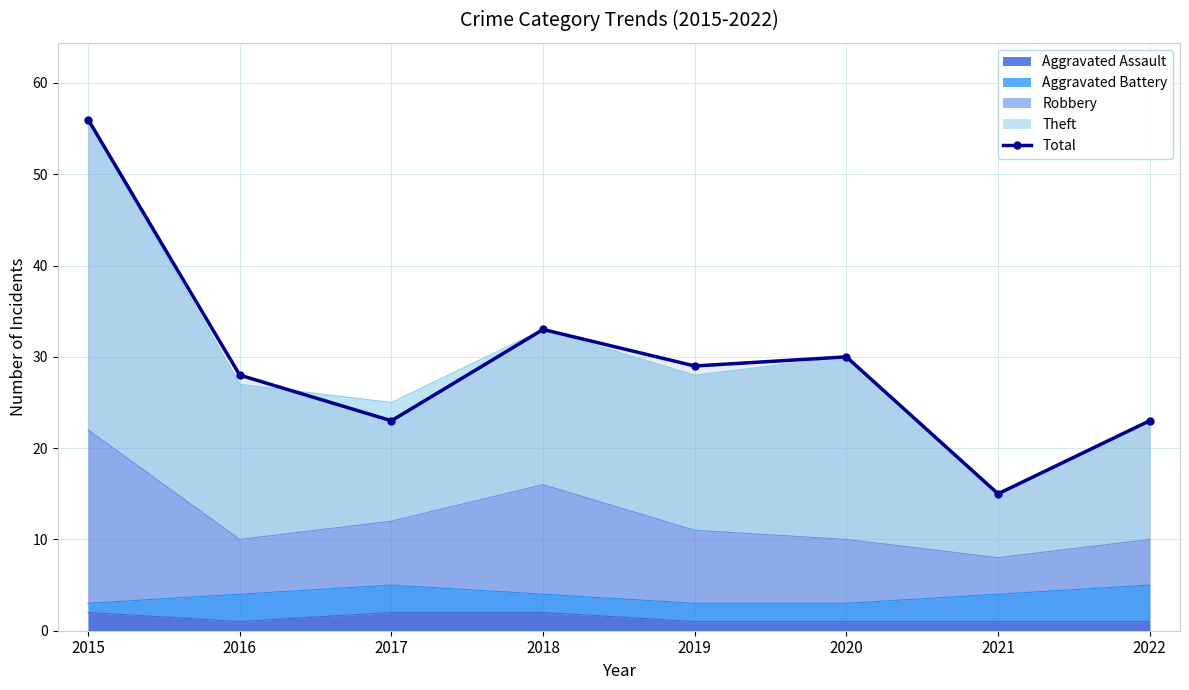

True or false: there are more than 0 points higher than both neighbors.

True